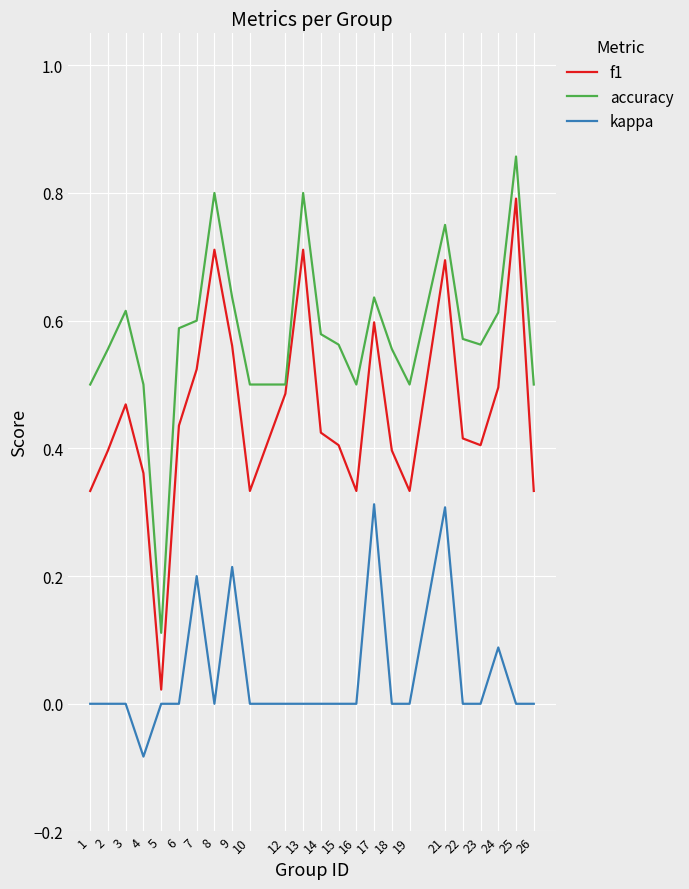

Which label corresponds to the smallest value in the chart?

4